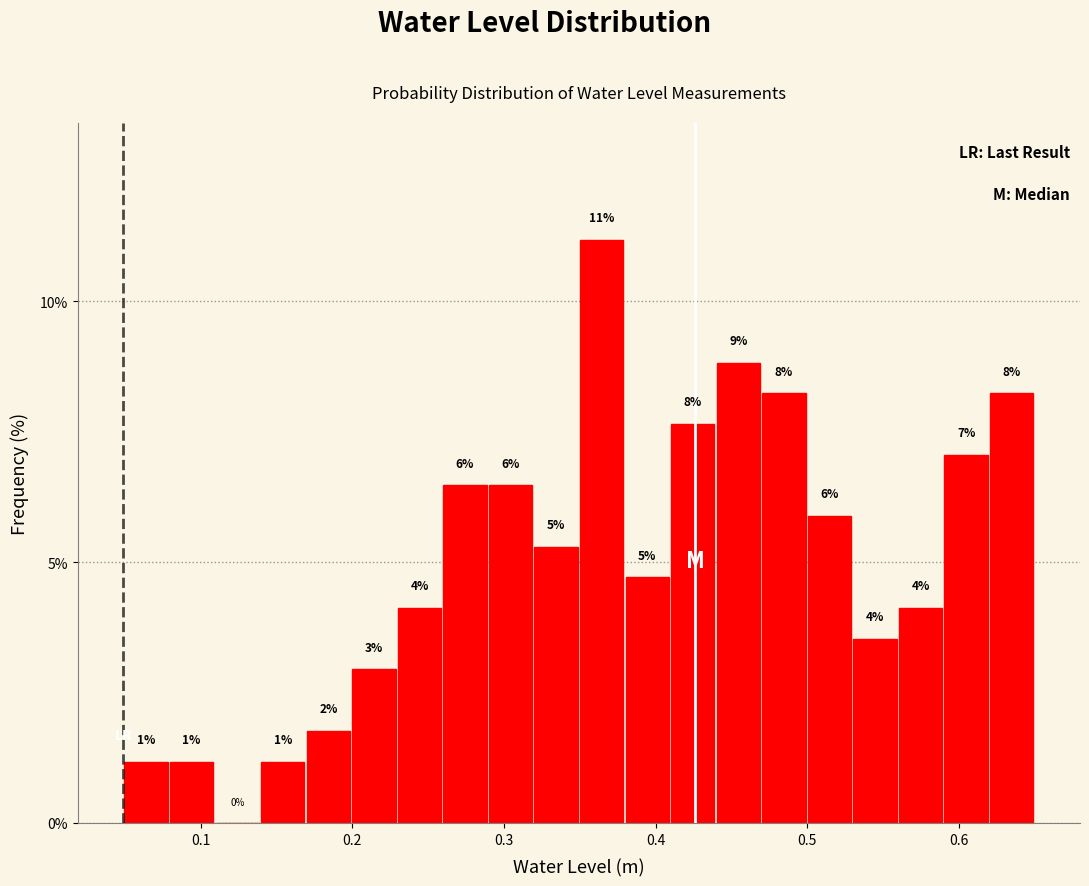

Read against the x-axis, roughly where is the centre of the tallest bar?

0.36